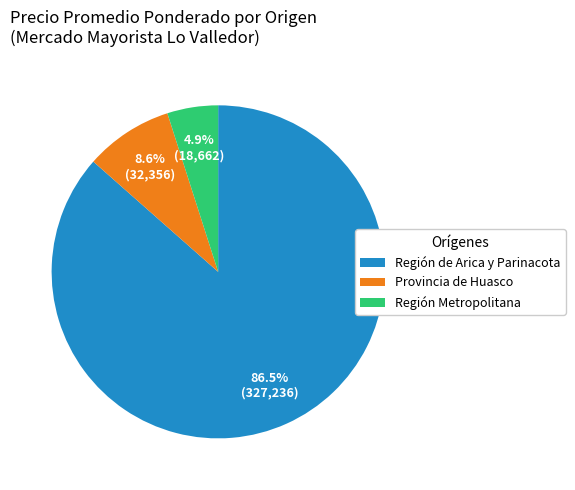

Do Región de Arica y Parinacota and Región Metropolitana together represent more than half of the pie?

Yes